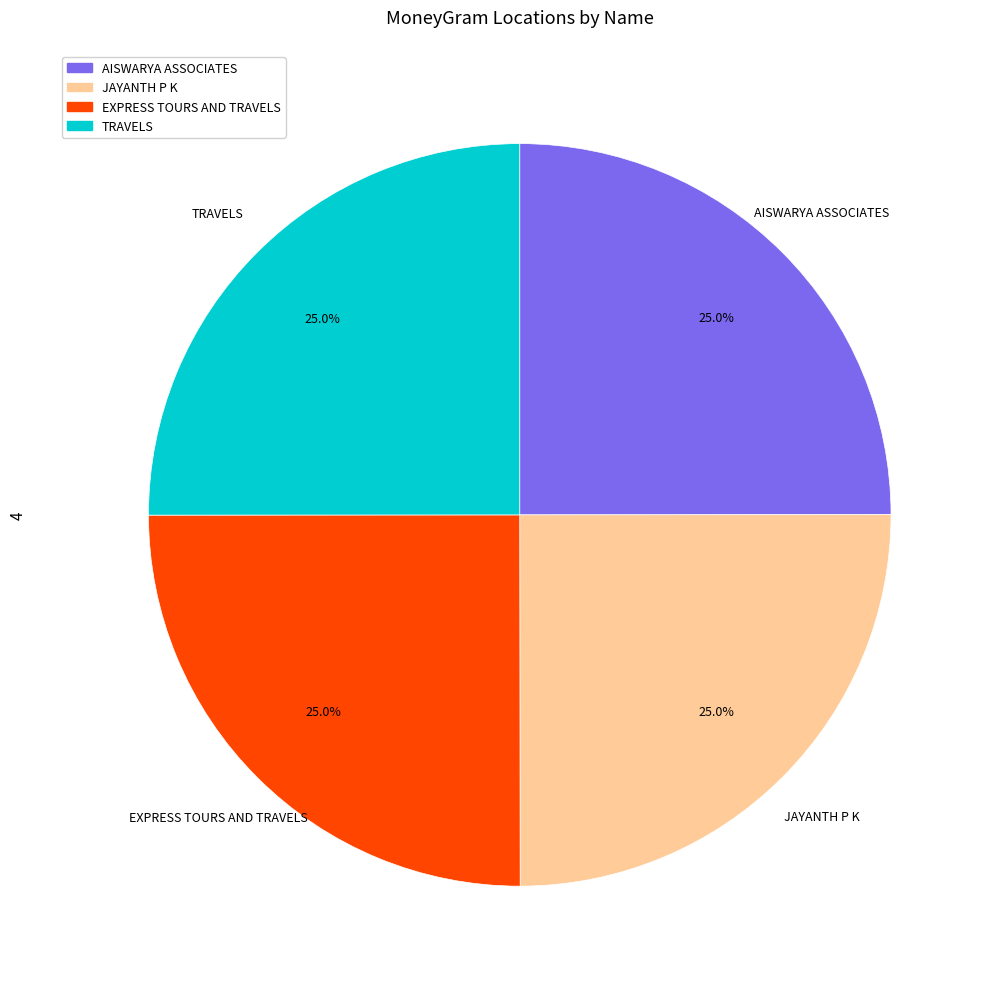

What percentage do TRAVELS and AISWARYA ASSOCIATES together represent?

50.0%